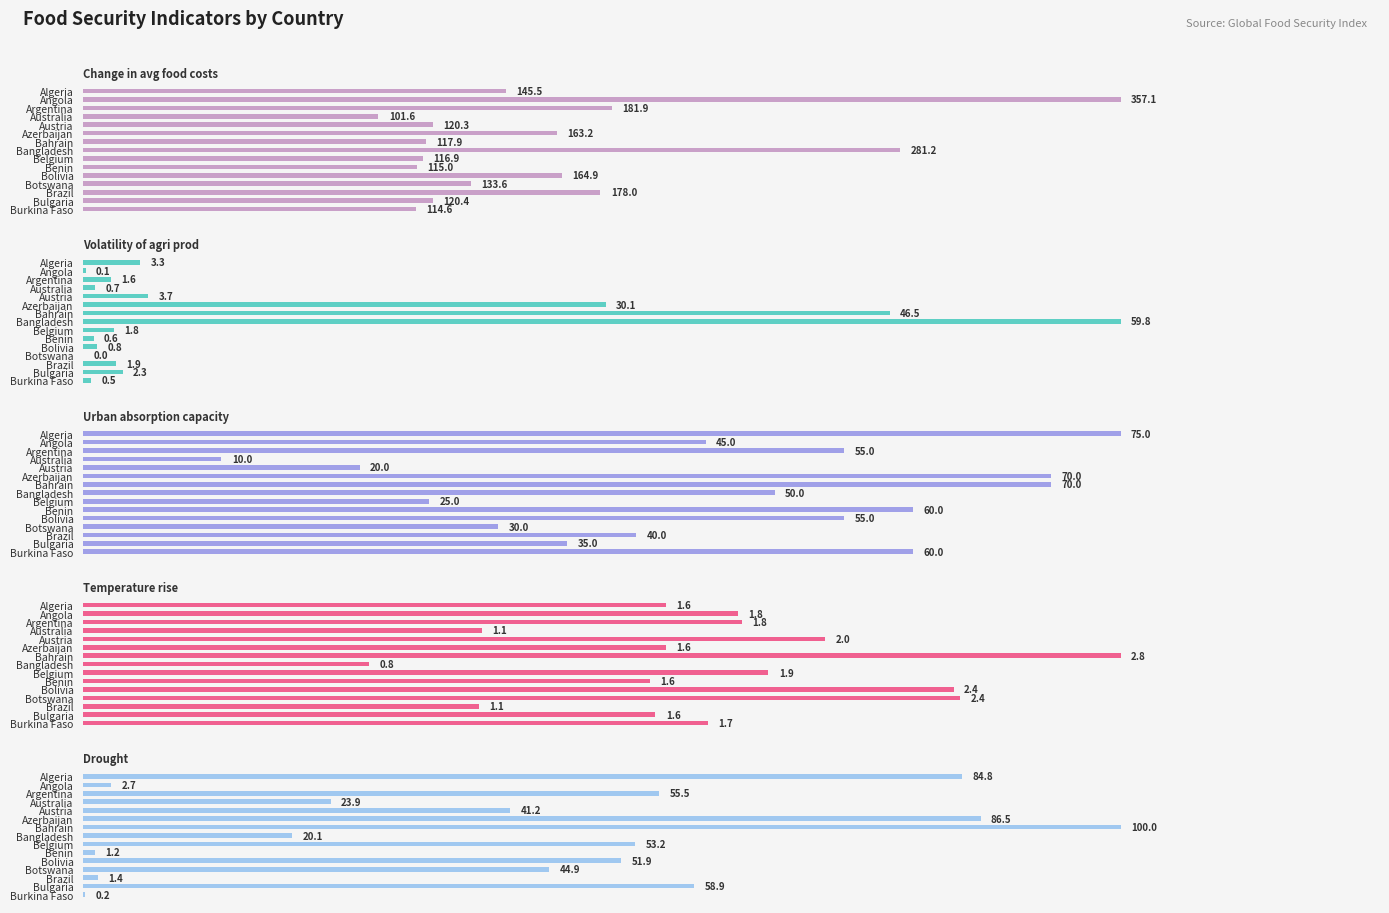

Rank the series by their maximum value, from lowest to highest.

Temperature rise, Volatility of agri prod, Urban absorption capacity, Drought, Change in avg food costs